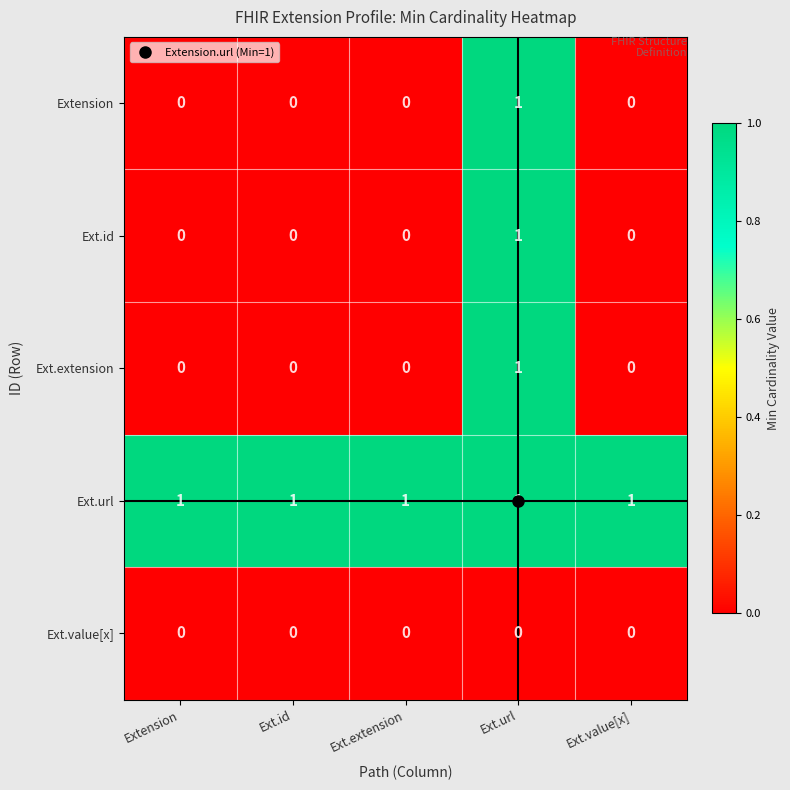

Is it true that Ext.id equals 0 at Extension?

True